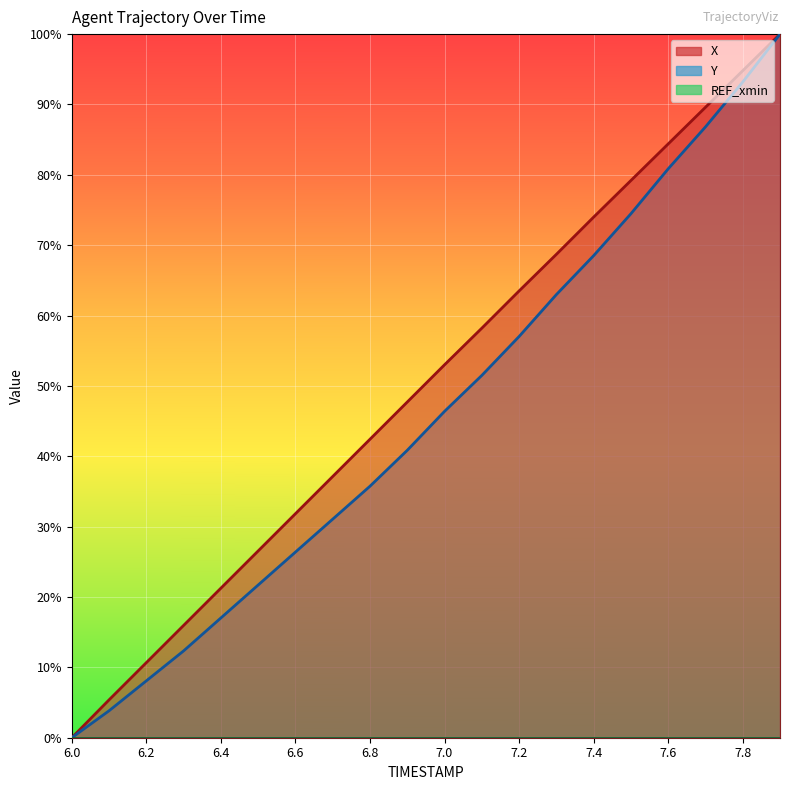

What is the maximum value shown in the chart?

1.0